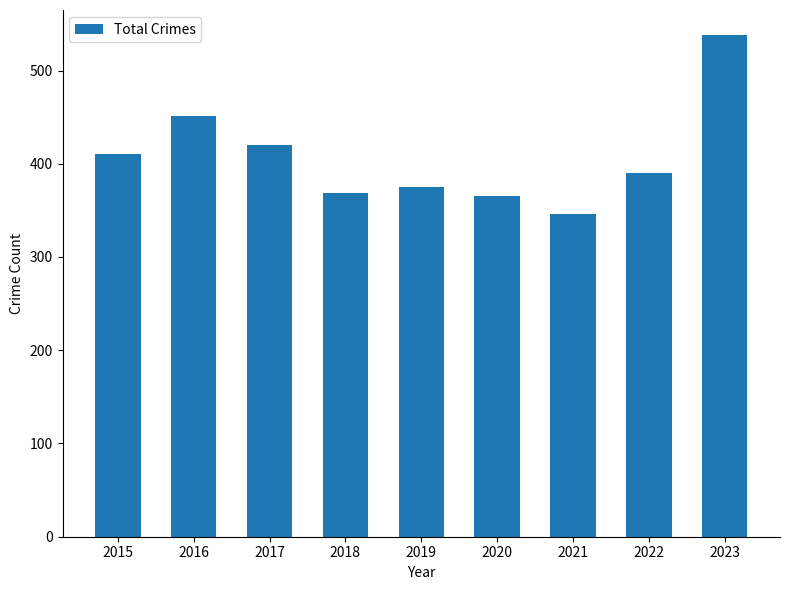

What is the change in value from 2015 to 2022?

-20